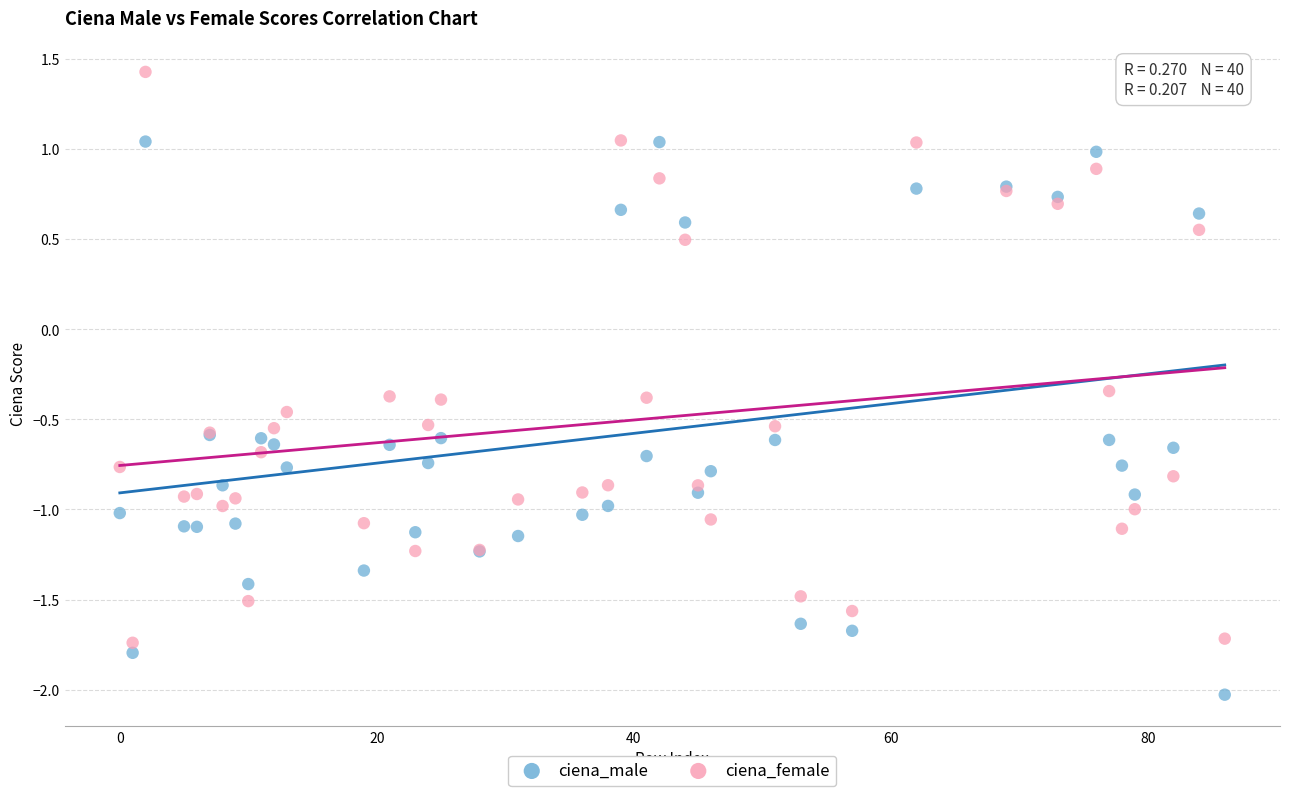

Which series contains the lowest Y value?

ciena_male